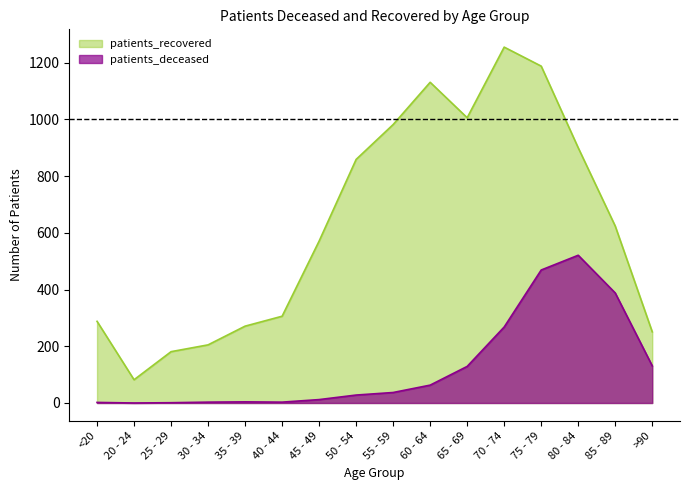

Reading right to left, transcribe all the data shown in this chart.

patients_deceased: 131	388	521	469	268	129	63	37	28	12	3	4	3	1	0	2
patients_recovered: 251	624	900	1188	1255	1006	1131	982	859	571	306	271	205	181	82	288